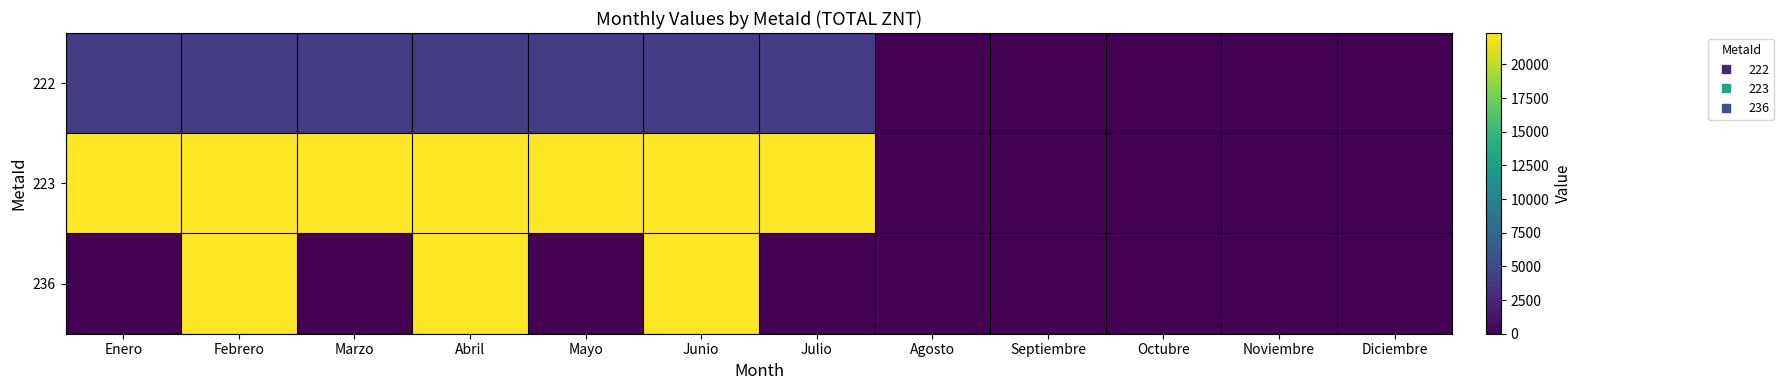

Reading left to right, transcribe all the data shown in this chart.

222: Enero=4056.4	Febrero=4056.4	Marzo=4056.4	Abril=4056.4	Mayo=4056.4	Junio=4056.4	Julio=4056.4	Agosto=0.0	Septiembre=0.0	Octubre=0.0	Noviembre=0.0	Diciembre=0.0
223: Enero=22327.6	Febrero=22327.6	Marzo=22327.6	Abril=22327.6	Mayo=22327.6	Junio=22327.6	Julio=22327.6	Agosto=0.0	Septiembre=0.0	Octubre=0.0	Noviembre=0.0	Diciembre=0.0
236: Enero=0.0	Febrero=22327.6	Marzo=0.0	Abril=22327.6	Mayo=0.0	Junio=22327.6	Julio=0.0	Agosto=0.0	Septiembre=0.0	Octubre=0.0	Noviembre=0.0	Diciembre=0.0